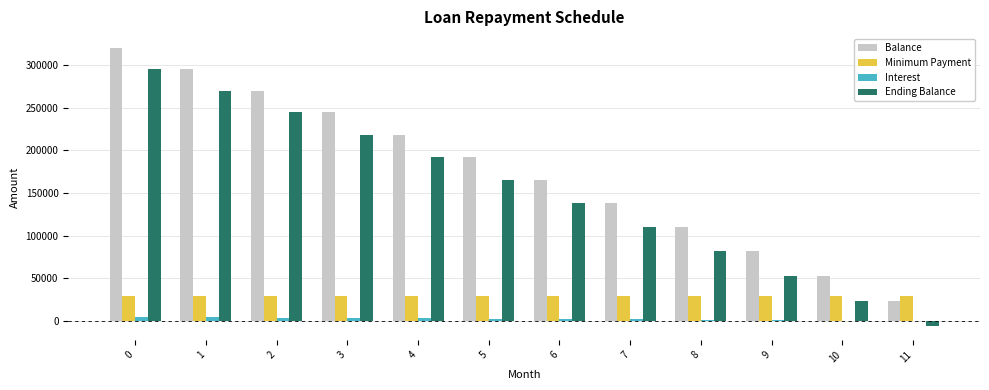

Is the value of Ending Balance at 9 greater than the value of Balance at 2?

No